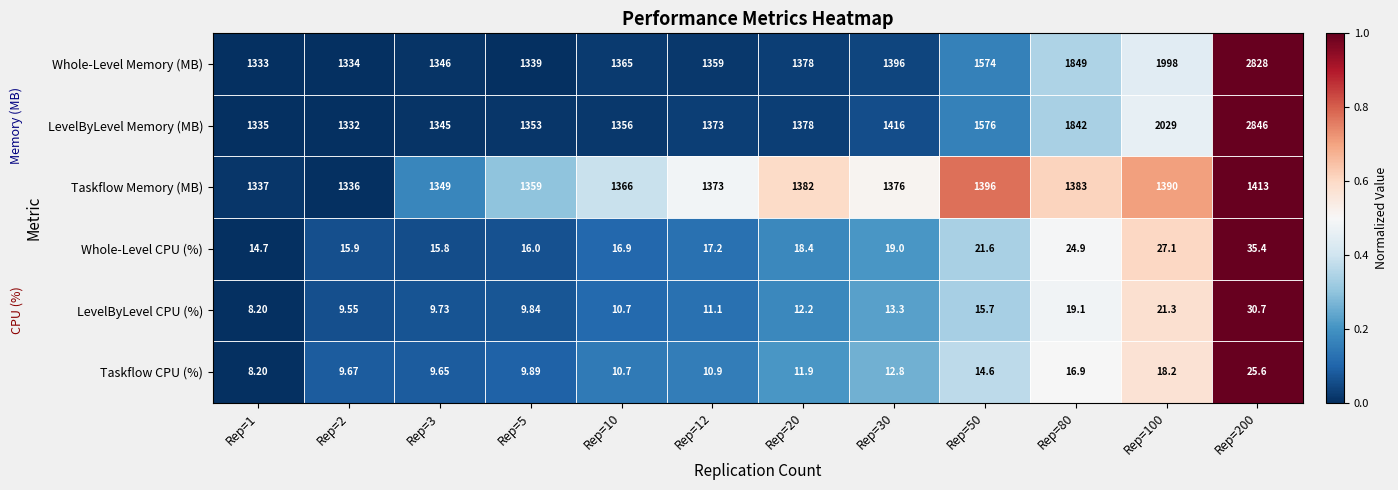

Is the value of Whole-Level Memory (MB) at Rep=100 greater than the value of Taskflow Memory (MB) at Rep=80?

Yes